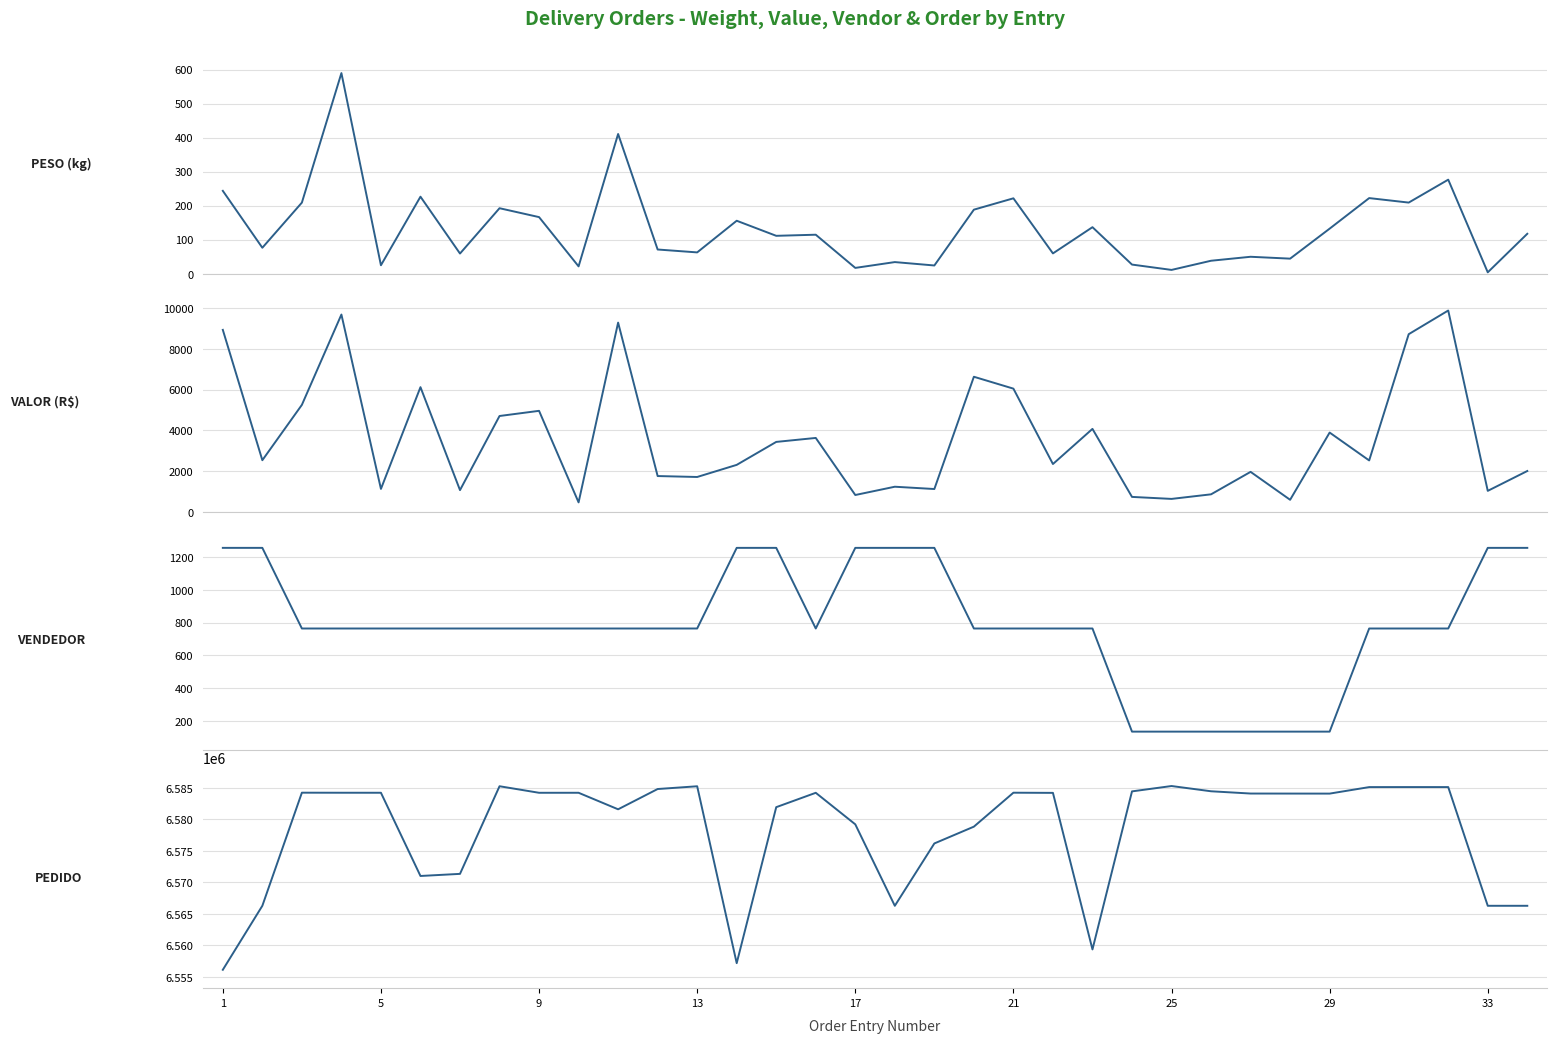

What is the maximum value for PEDIDO?

6585289.0